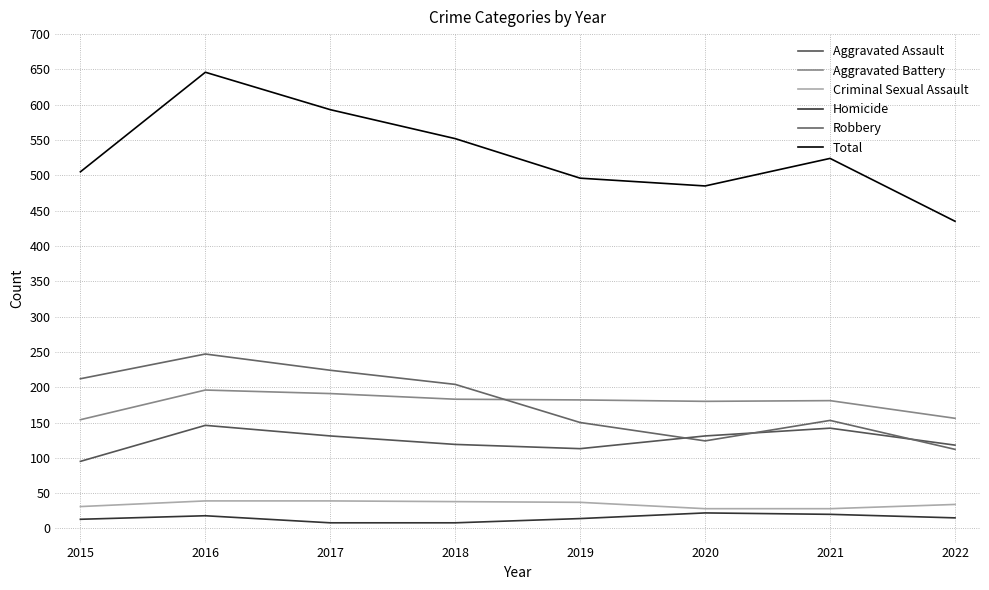

Count the number of categories in the chart.

8